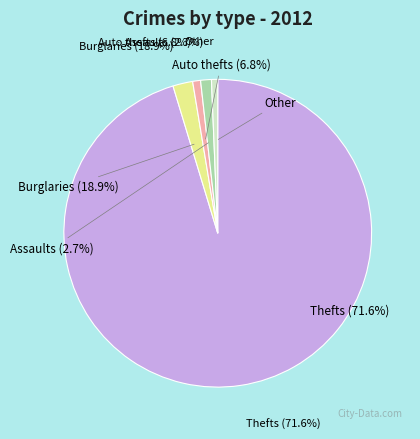

Is there a majority slice in this chart?

Yes